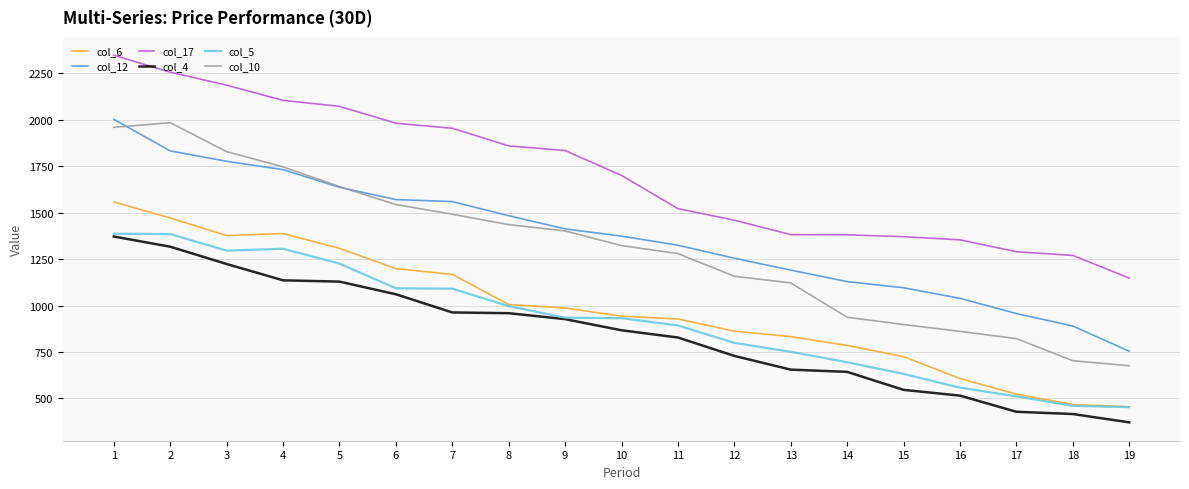

True or false: col_17 and col_6 cross at least once.

False